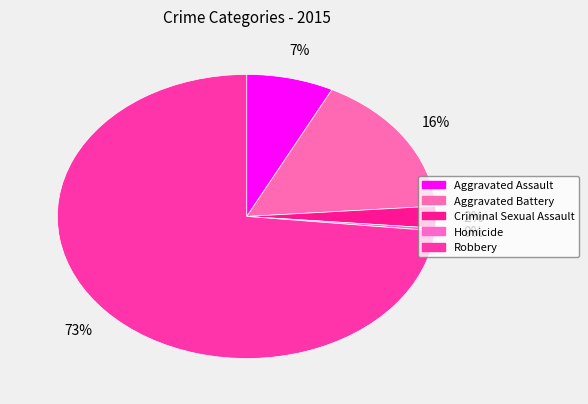

To the nearest percent, what is the difference between the largest and smallest slice percentages?

73%